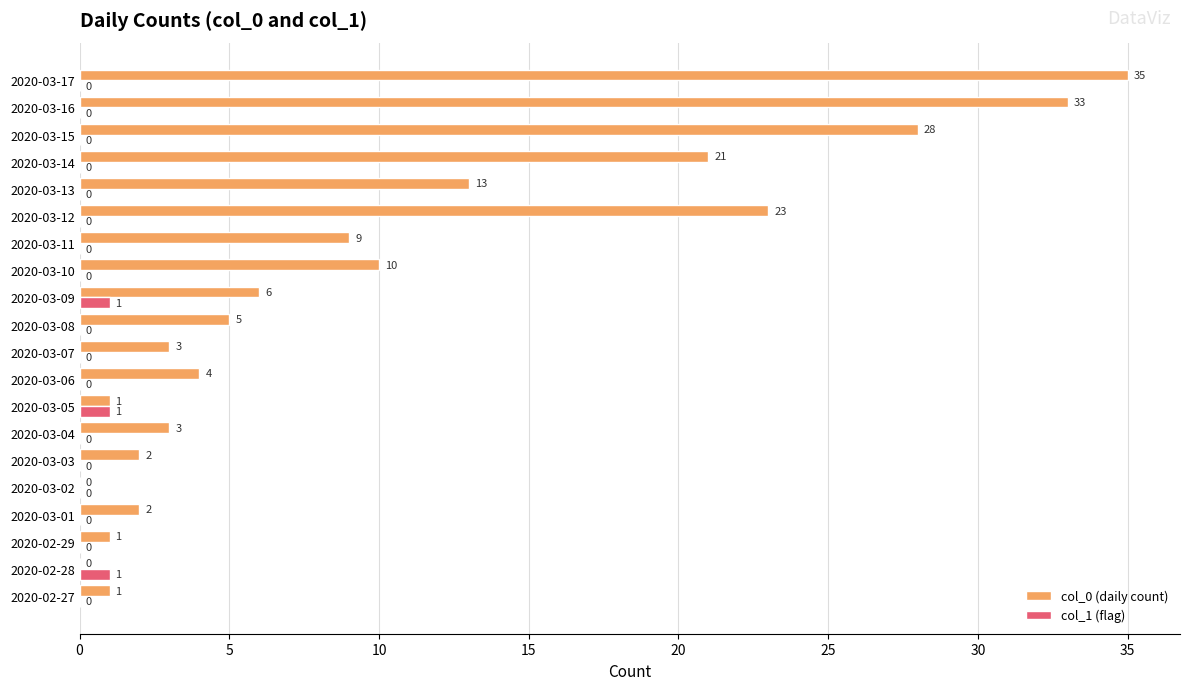

What is the sum of all col_0 (daily count) values?

200